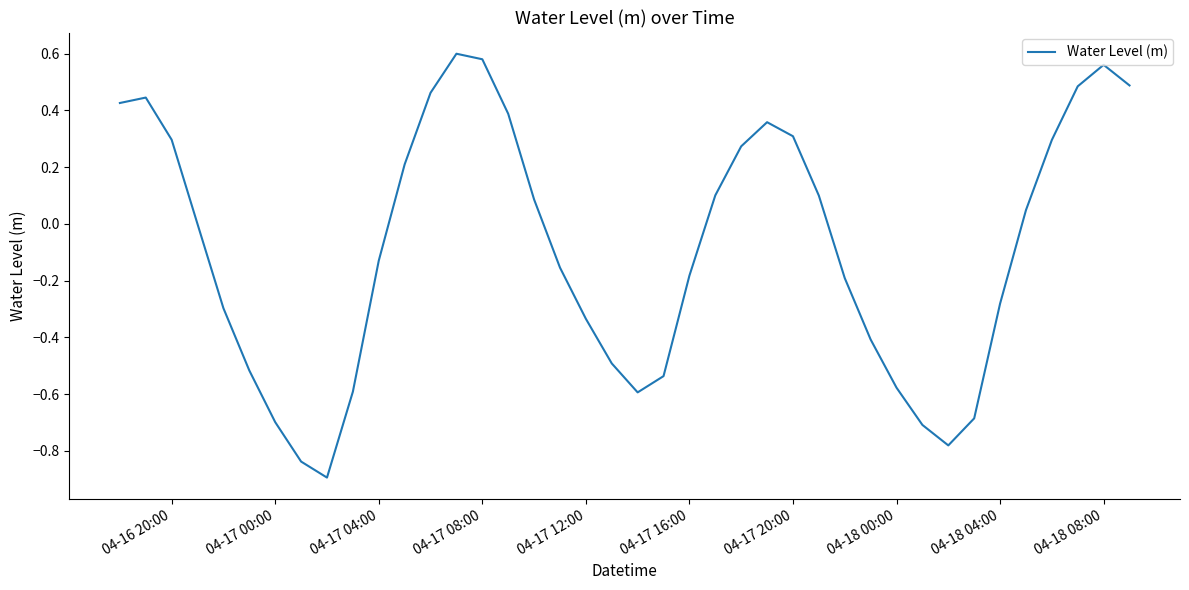

What is the smallest value displayed?

-0.9